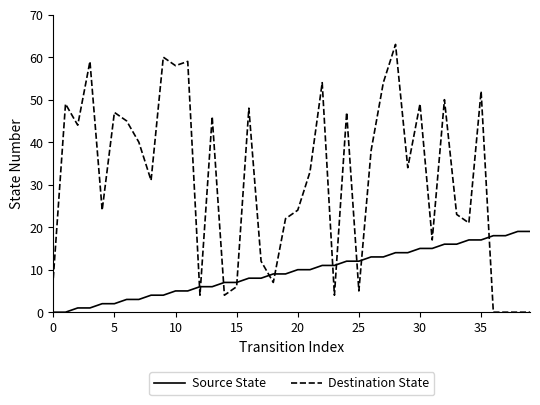

What is the difference between the maximum and minimum values in the Destination State series?

63